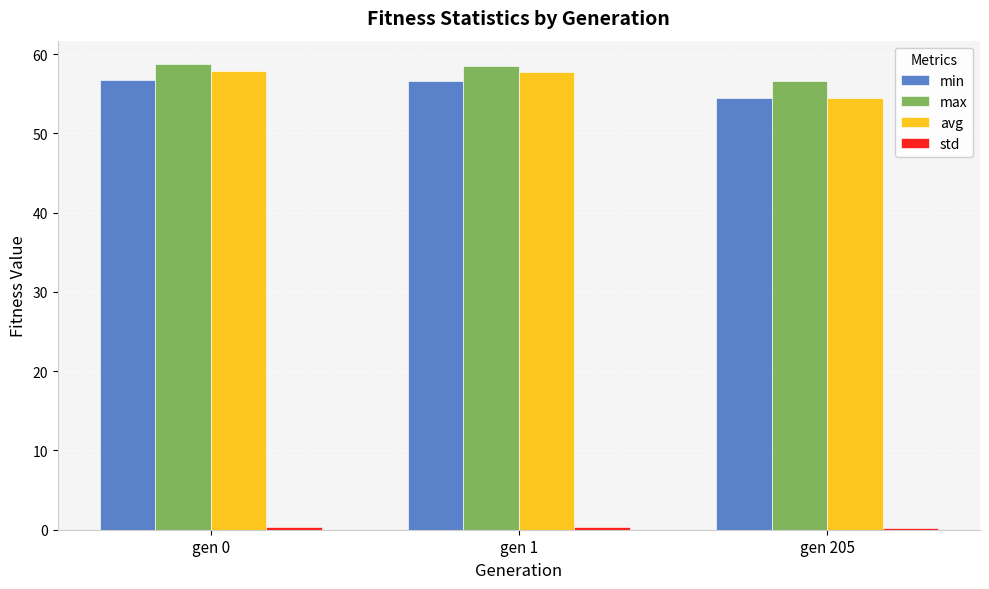

Is it true that avg equals 57.9 at gen 0?

True